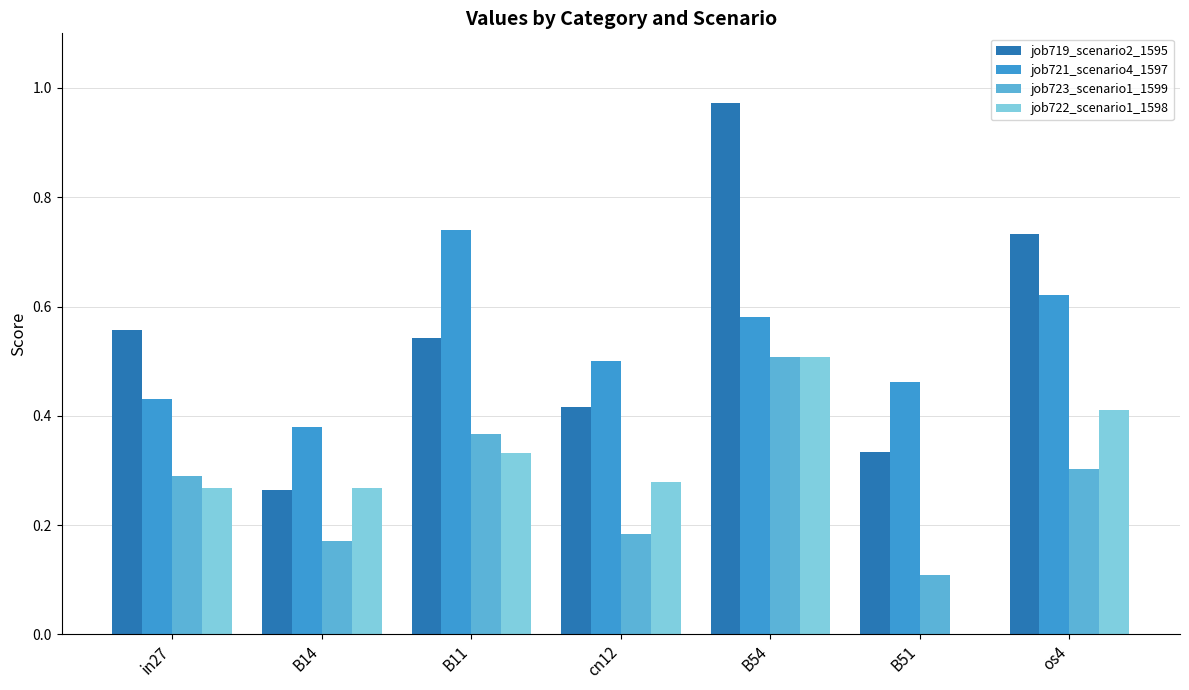

Which series changed the most between in27 and B14?

job719_scenario2_1595